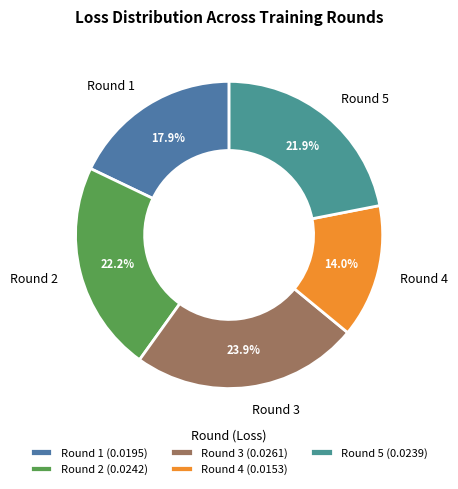

Does Round 1 represent more than half of the total?

No